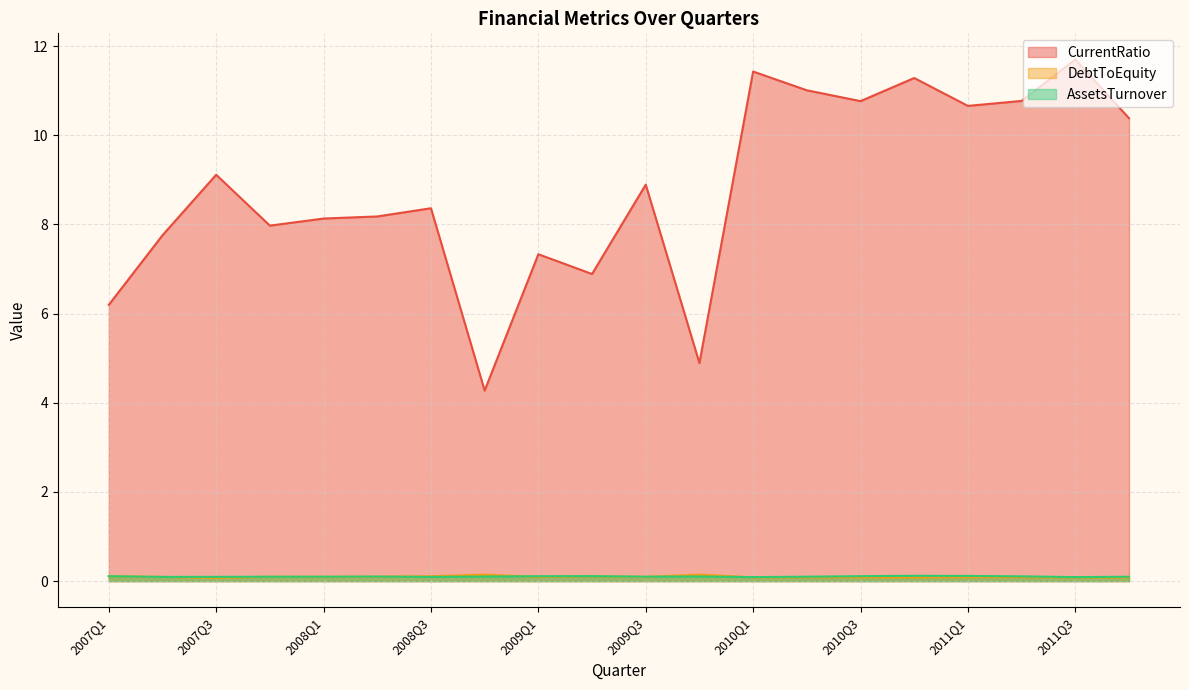

Between 2009Q3 and 2008Q3, which is larger?

2009Q3